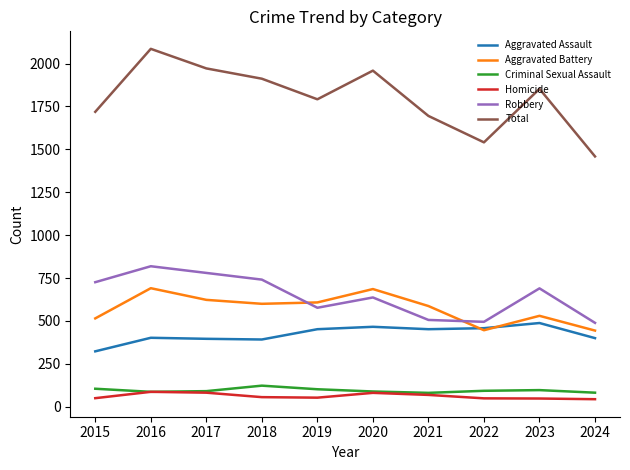

What is the difference between the maximum and second lowest values in the Homicide series?

39